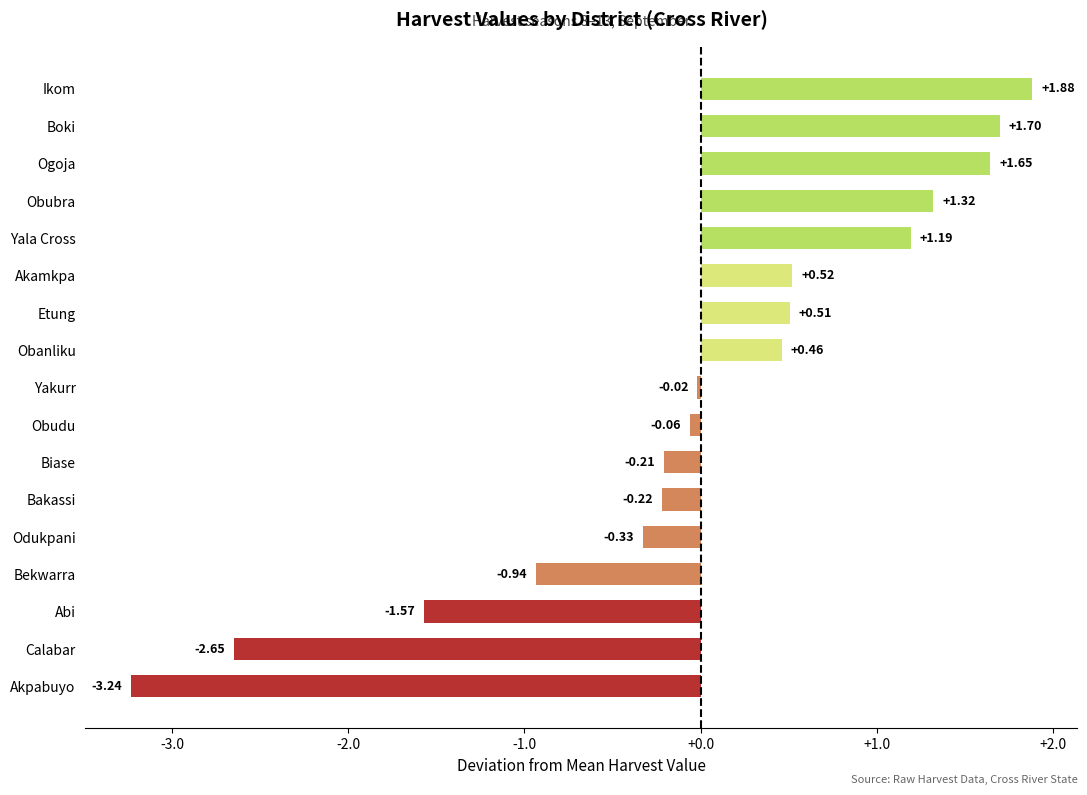

List the labels in order of value, smallest first.

Akpabuyo, Calabar, Abi, Bekwarra, Odukpani, Bakassi, Biase, Obudu, Yakurr, Obanliku, Etung, Akamkpa, Yala Cross, Obubra, Ogoja, Boki, Ikom